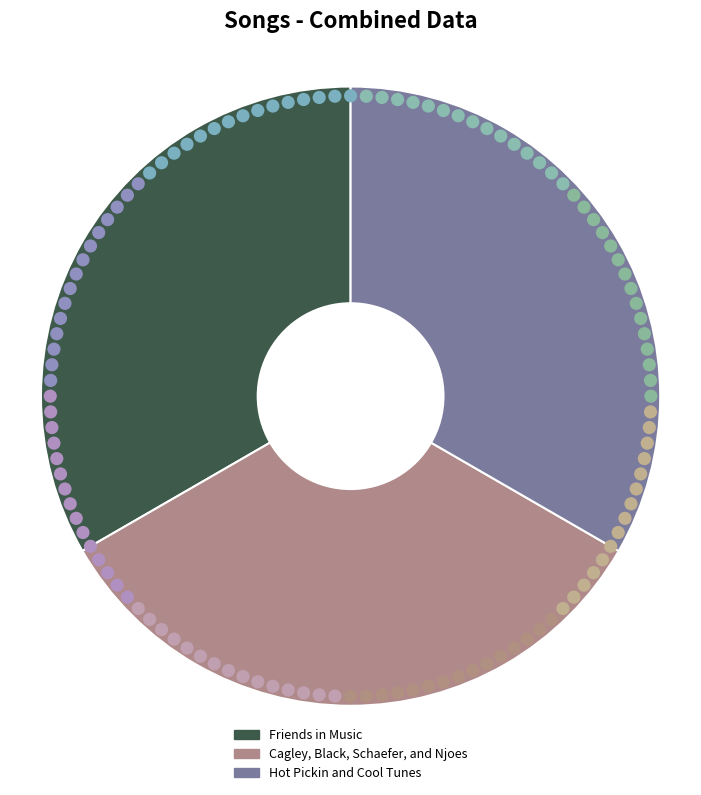

At Cagley, Black, Schaefer, and Njoes, list the series in order from smallest to largest.

Friends in Music, Cagley, Black, Schaefer, and Njoes, Hot Pickin and Cool Tunes